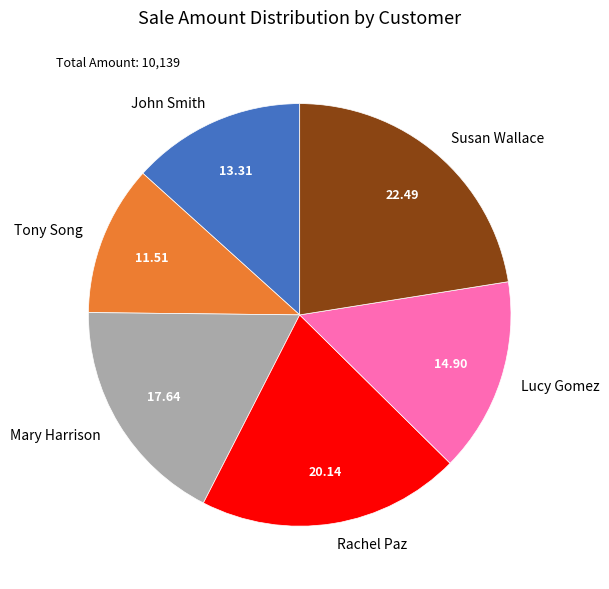

How many segments does this pie chart have?

6